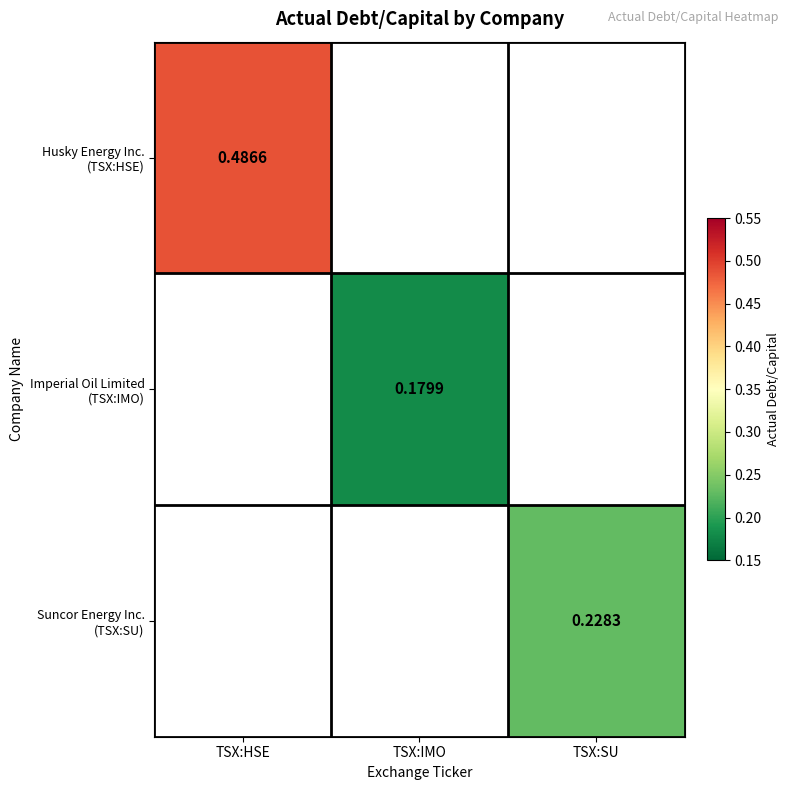

How many values in the Imperial Oil Limited (TSX:IMO) series exceed 0?

1